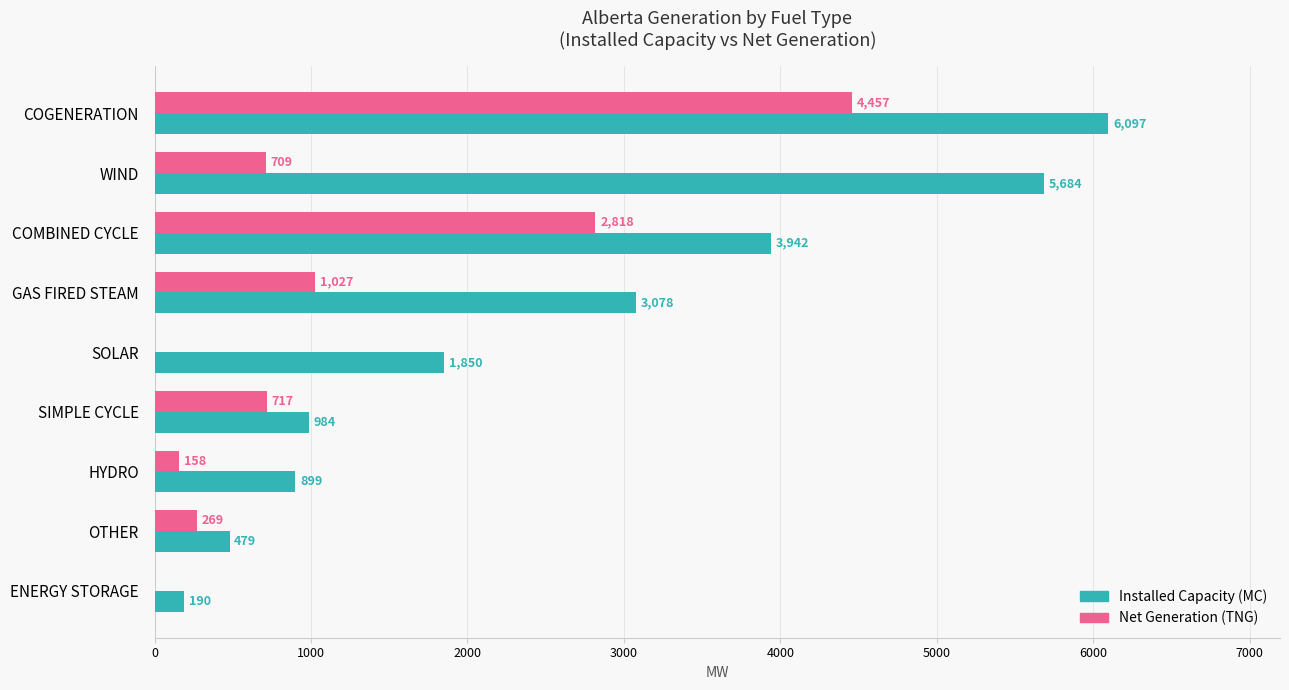

What is the greatest value displayed?

6097